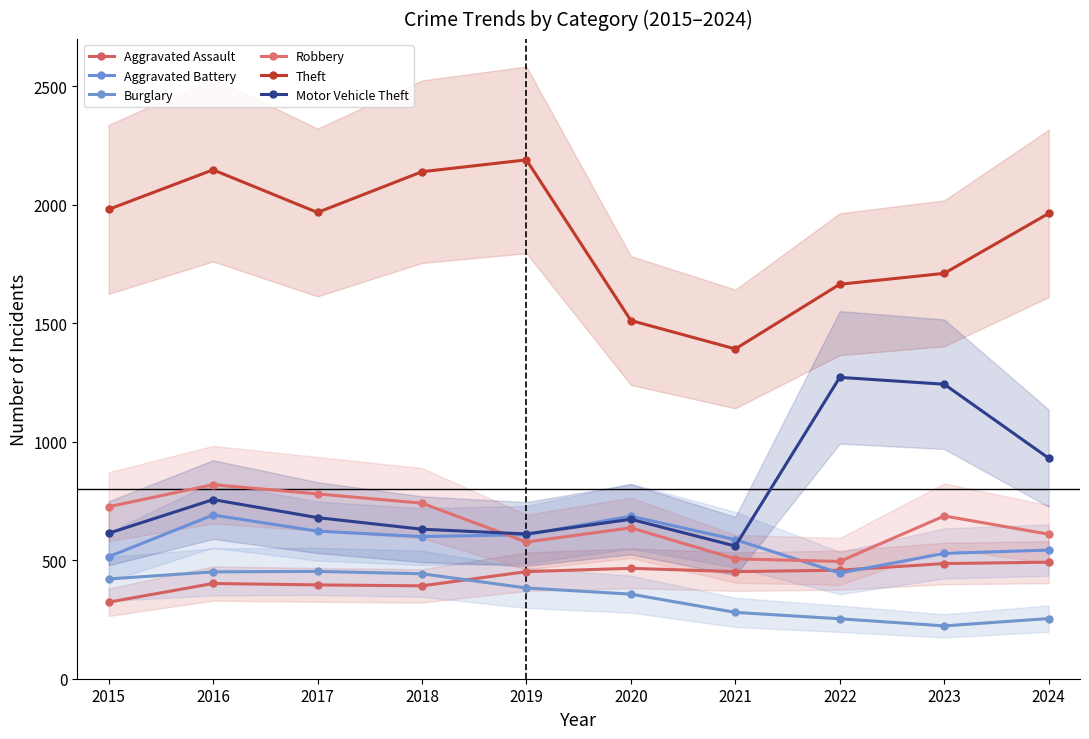

What is the total value across all series at 2023?

4879